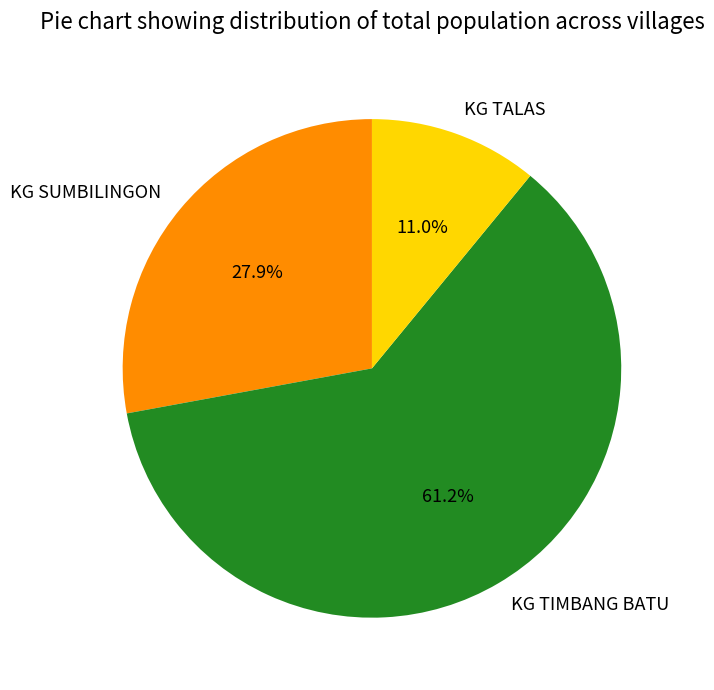

The KG SUMBILINGON slice represents 28% of the pie. True or false?

True